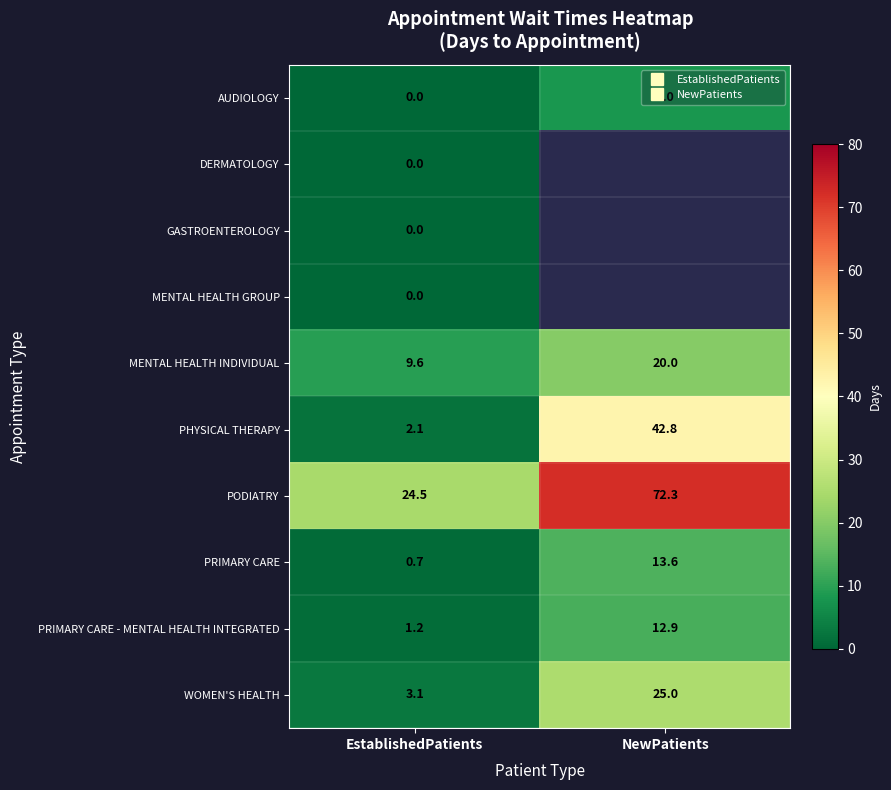

What is the difference between the AUDIOLOGY values at EstablishedPatients and NewPatients?

8.0